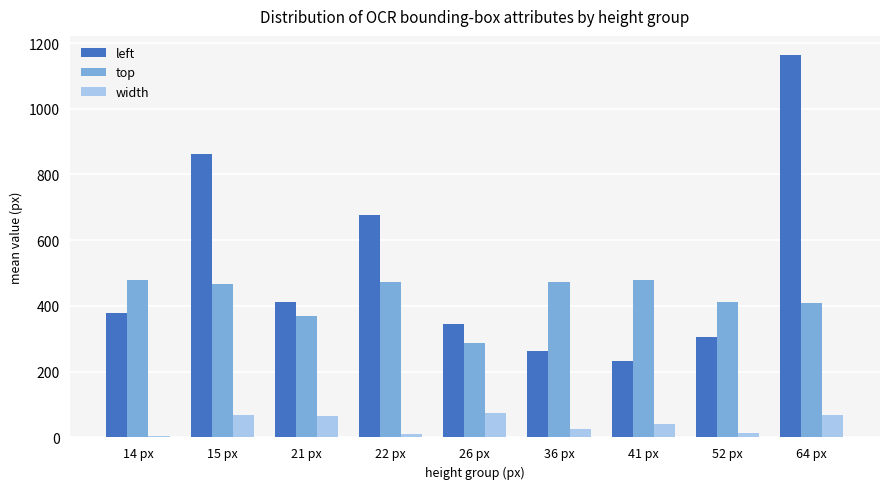

What is the spread (max minus min) of values at 64 px?

1096.0